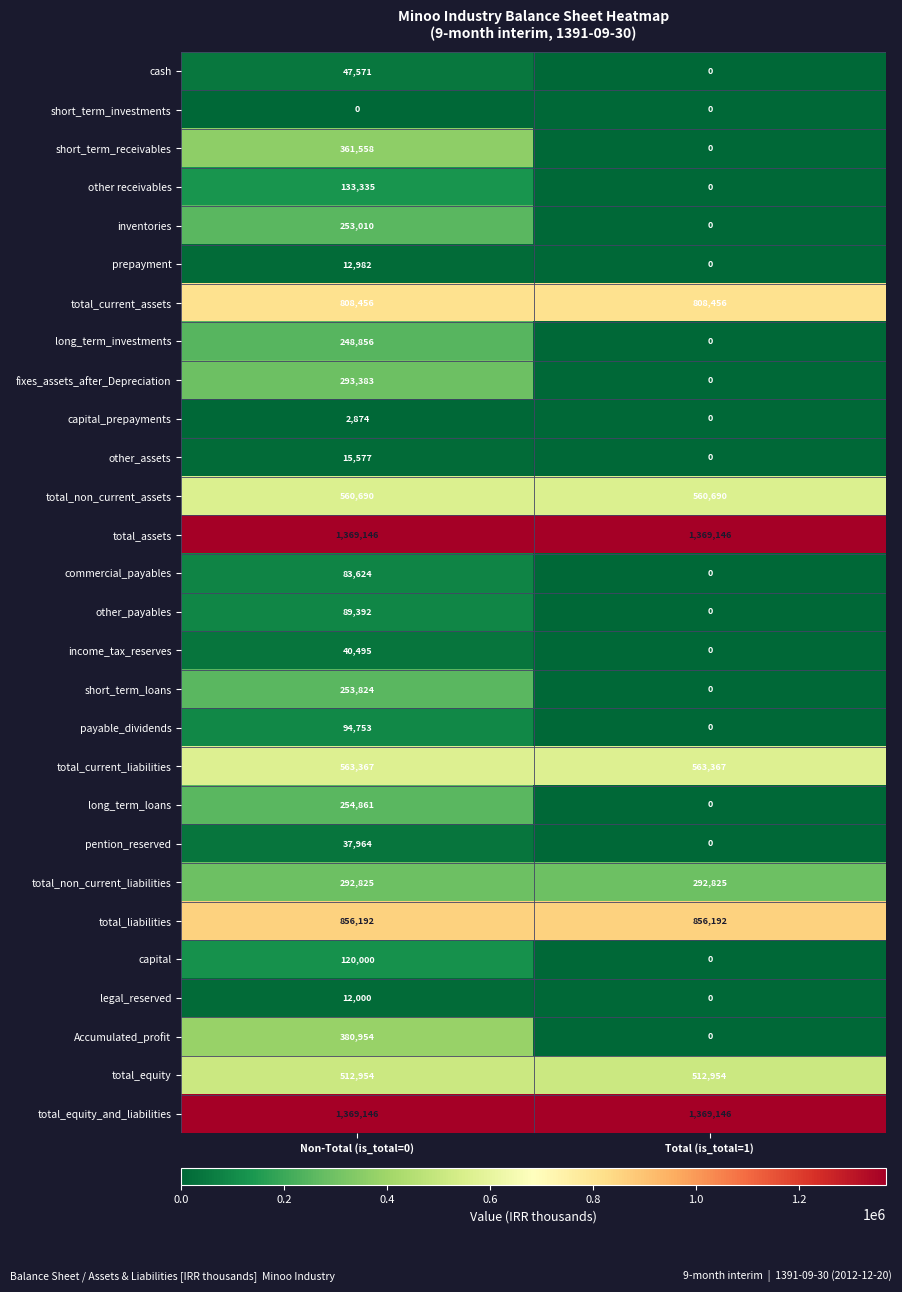

How many series are shown in this chart?

28